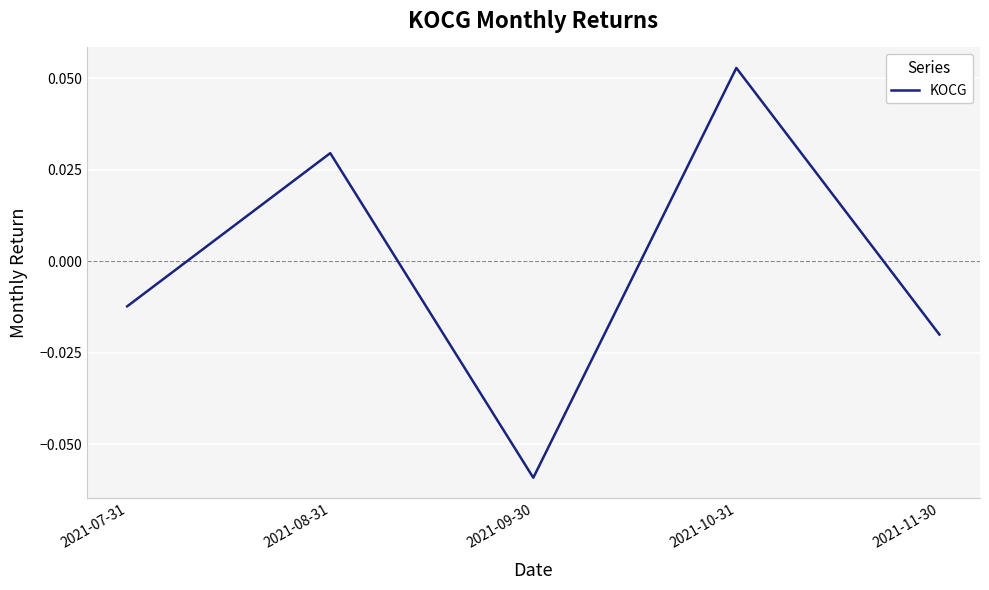

Which has a higher value, 2021-11-30 or 2021-10-31?

2021-10-31